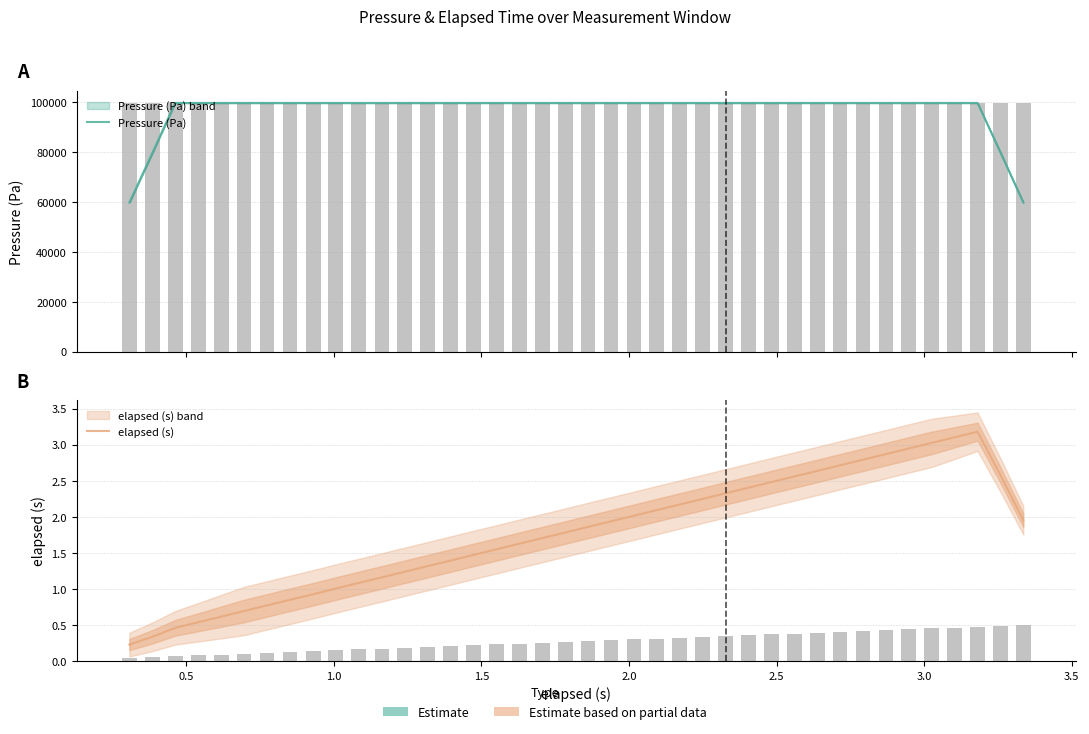

At how many categories does at least one series exceed 4095?

40